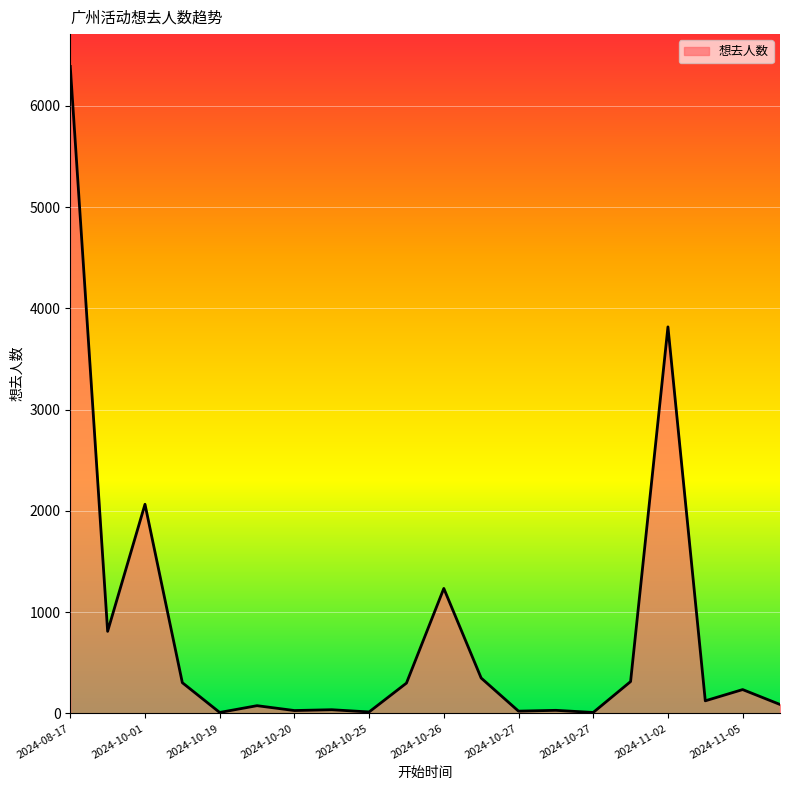

What is the difference between the maximum and minimum values?

6380